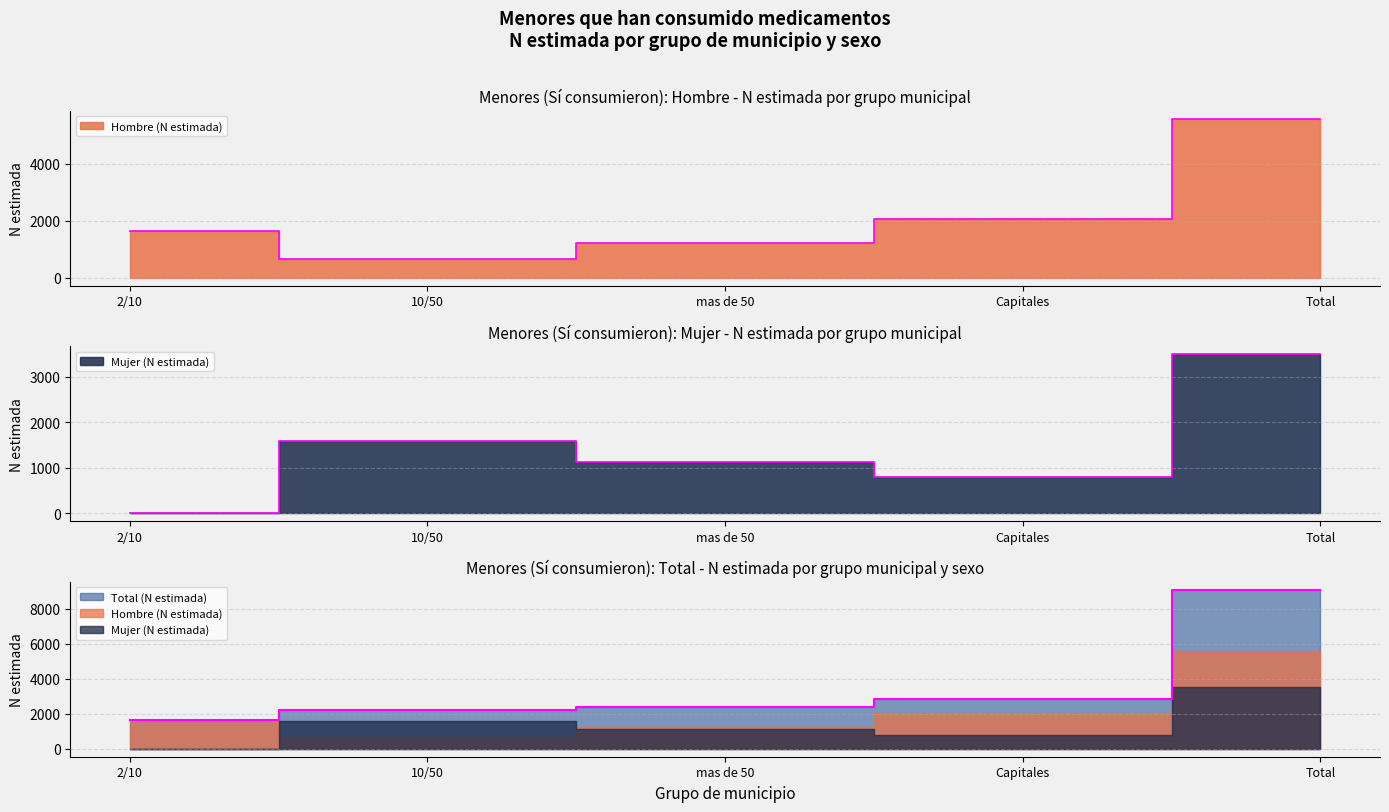

At which category is the sum across all series the highest?

Total